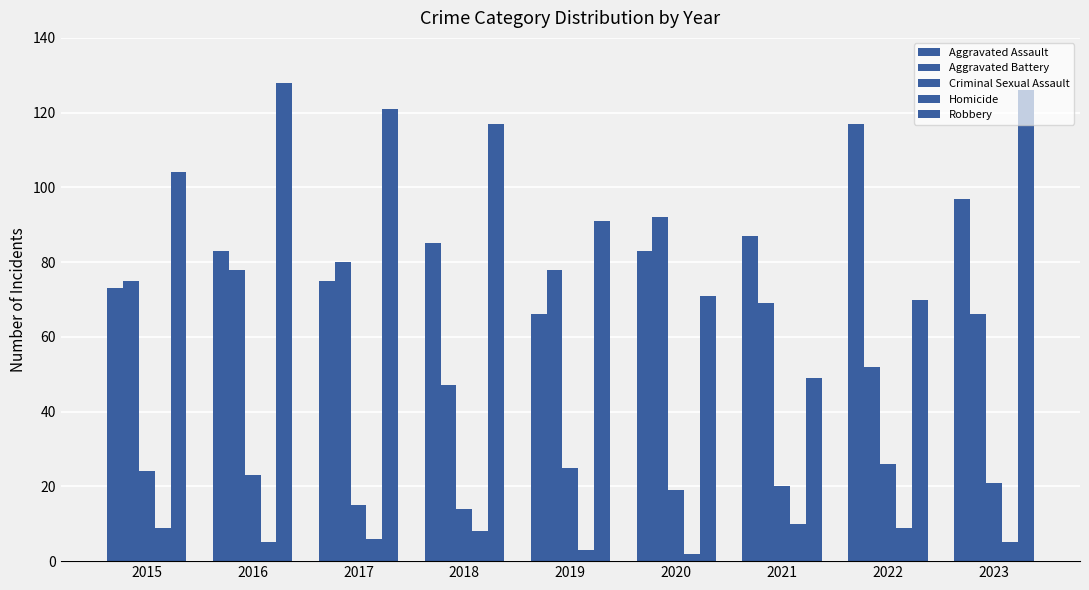

How many distinct data groups are displayed?

5